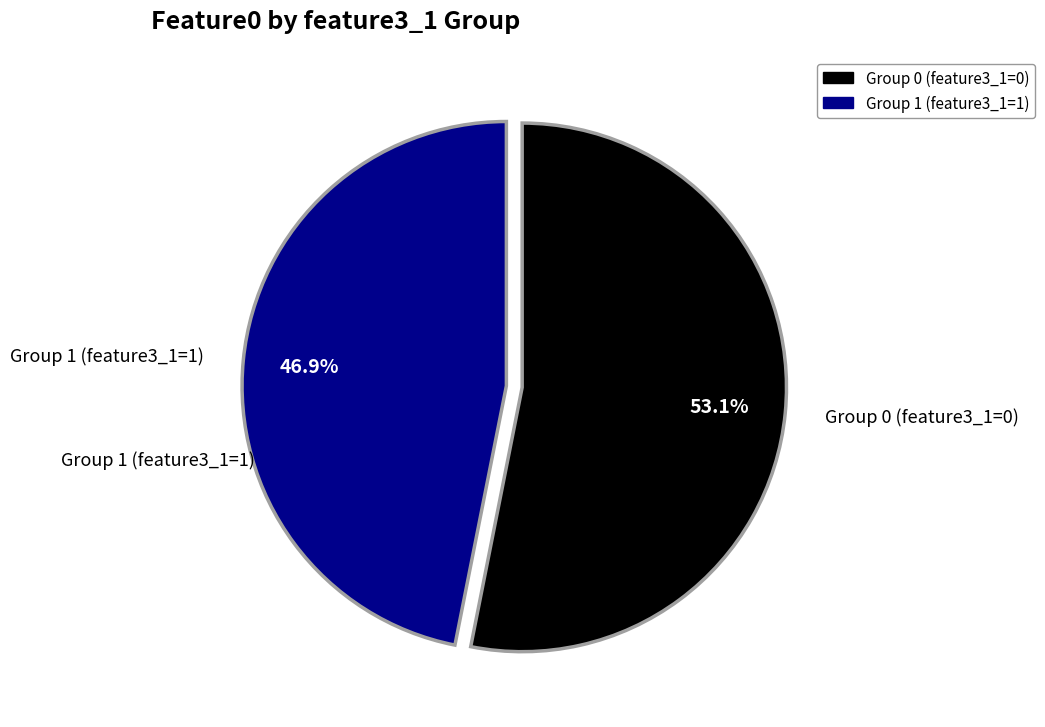

Does any single category account for the majority?

Yes